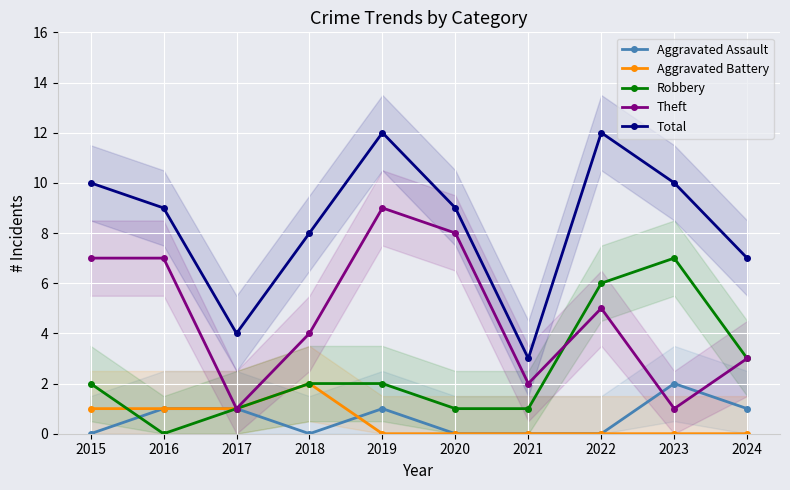

Rank the categories by Robbery value from highest to lowest.

2023, 2022, 2024, 2015, 2018, 2019, 2017, 2020, 2021, 2016